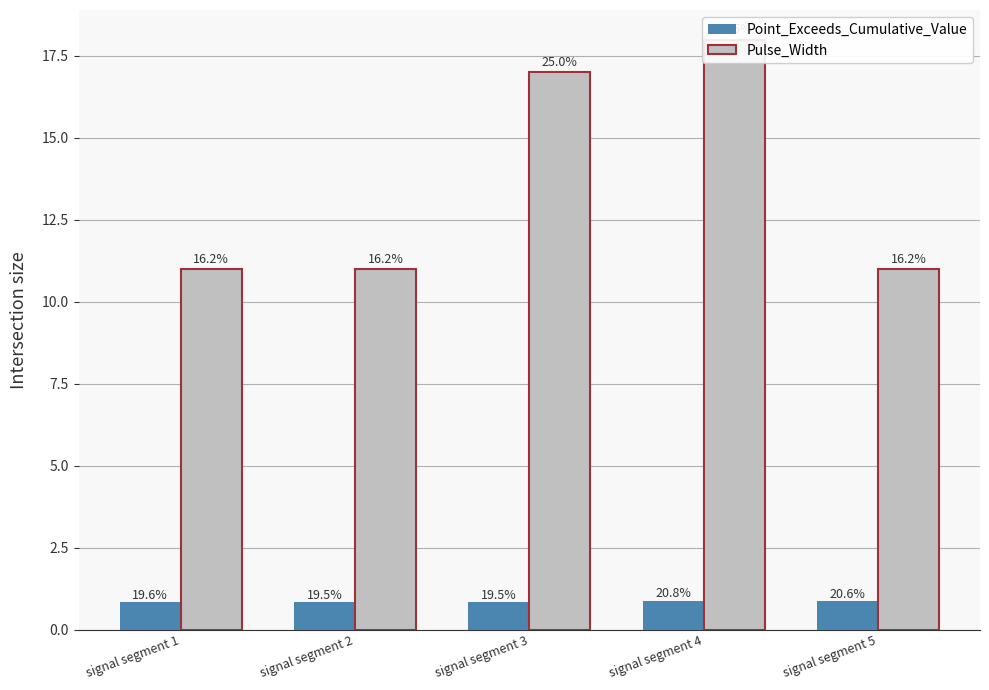

Reading right to left, list all the values displayed in this chart.

Point_Exceeds_Cumulative_Value: signal segment 5=0.9	signal segment 4=0.9	signal segment 3=0.8	signal segment 2=0.8	signal segment 1=0.8
Pulse_Width: signal segment 5=11.0	signal segment 4=18.0	signal segment 3=17.0	signal segment 2=11.0	signal segment 1=11.0